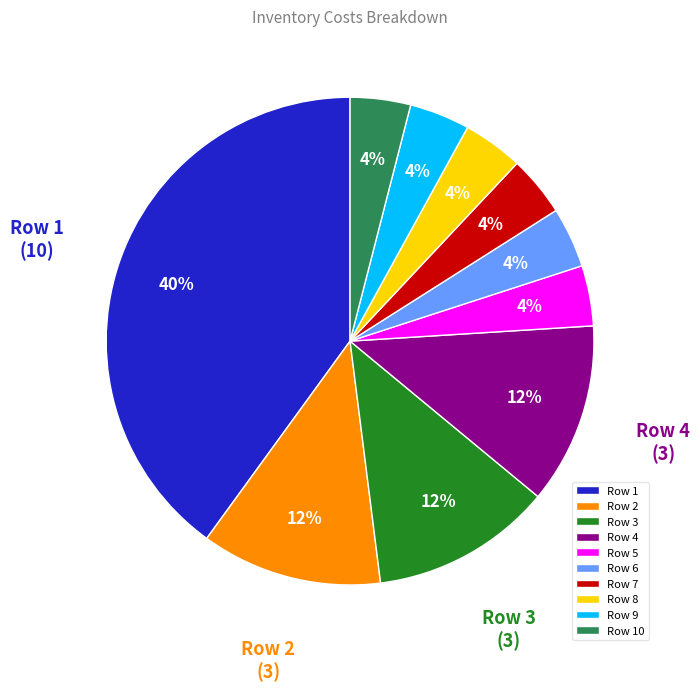

Is there a majority slice in this chart?

No